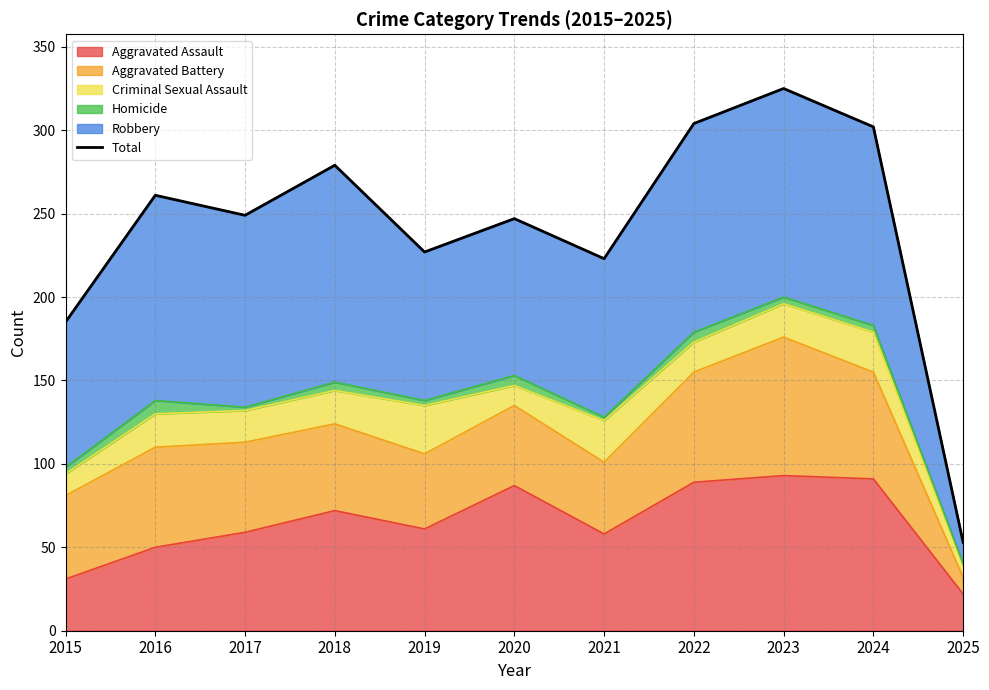

What is the sum of the values at 2021 and 2016?

484